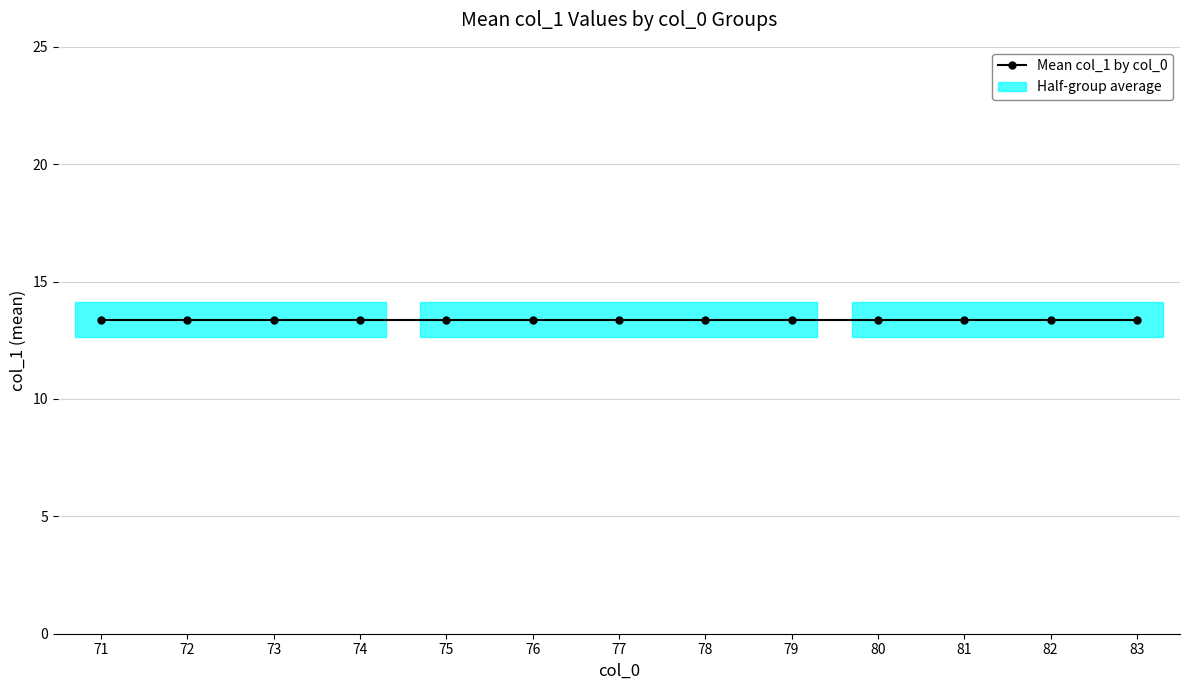

Does the chart display data point markers on the line(s)?

Yes